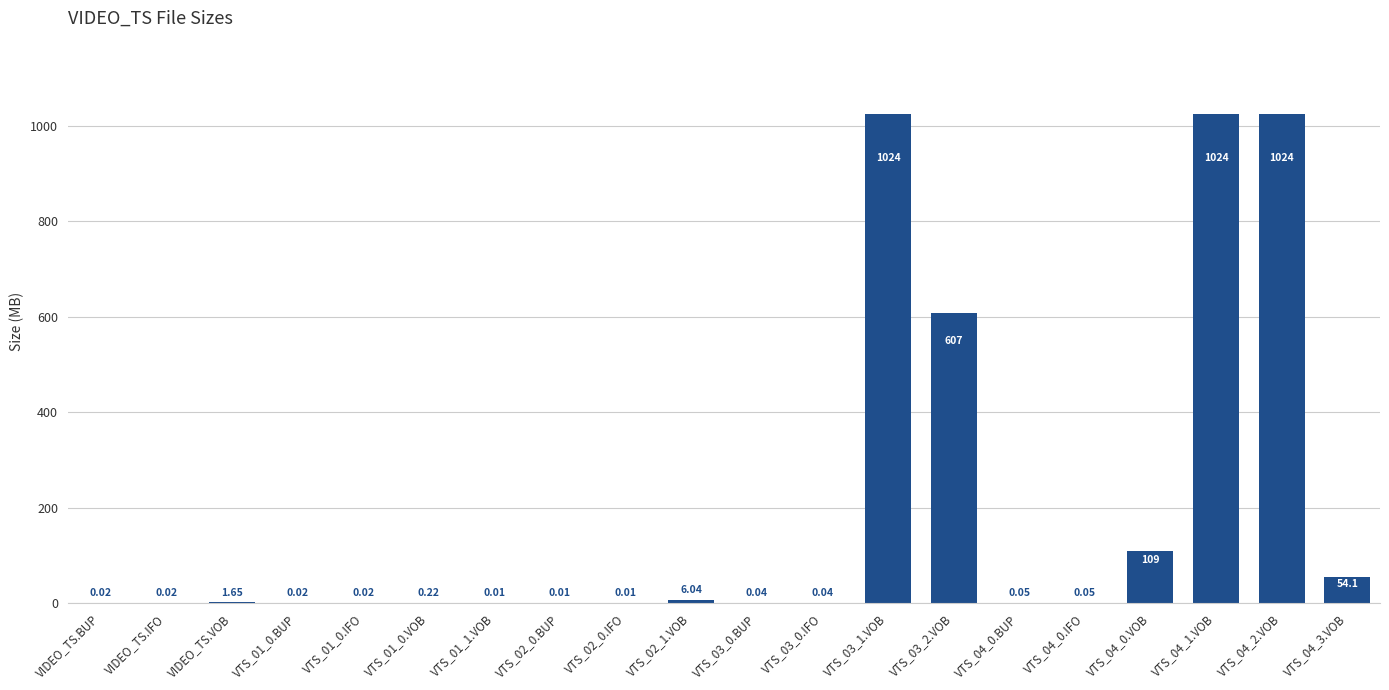

What is the change in value from VIDEO_TS.VOB to VTS_01_1.VOB?

-1.6